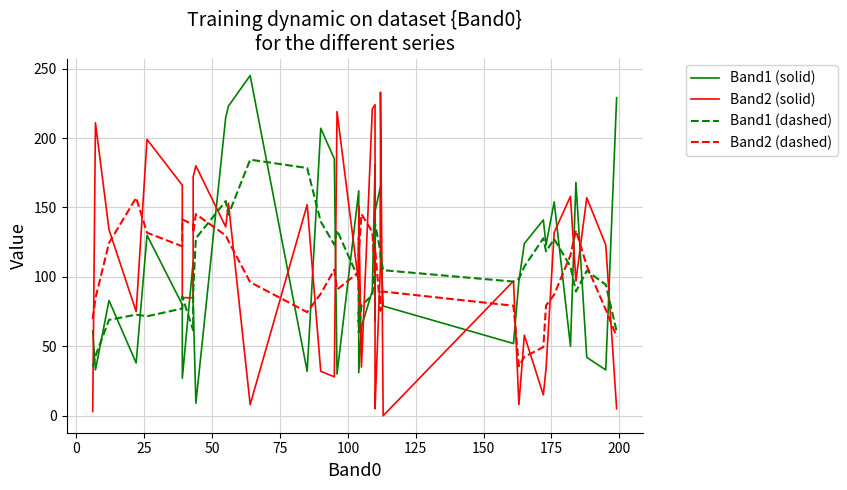

After their last crossing, which series has the higher values: Band1 (solid) or Band2 (dashed)?

Band1 (solid)